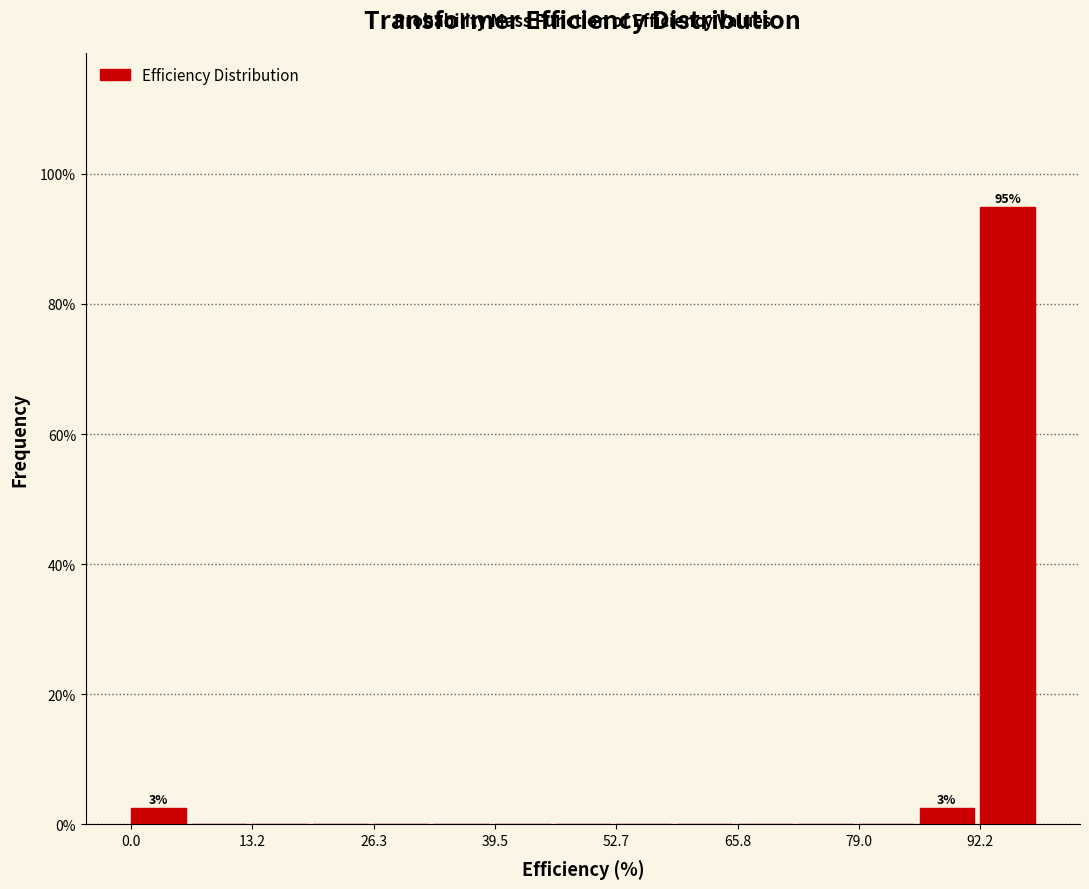

Around what value on the x-axis is the tallest bar? Give the approximate position of its centre, as read against the axis.

96